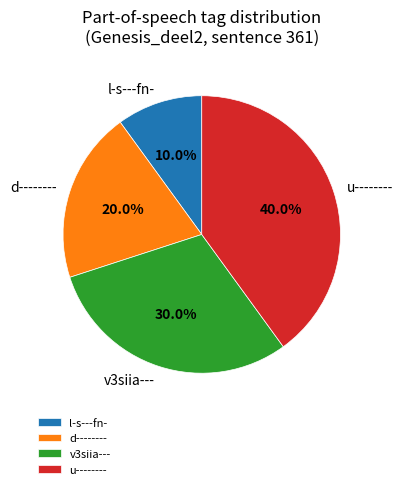

Combined, what portion of the pie is v3siia--- and d--------?

50.0%